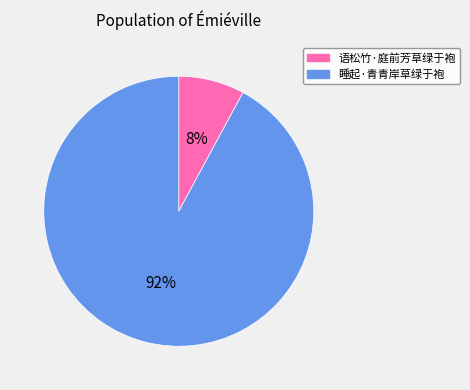

Which slice is the smallest?

语松竹·庭前芳草绿于袍